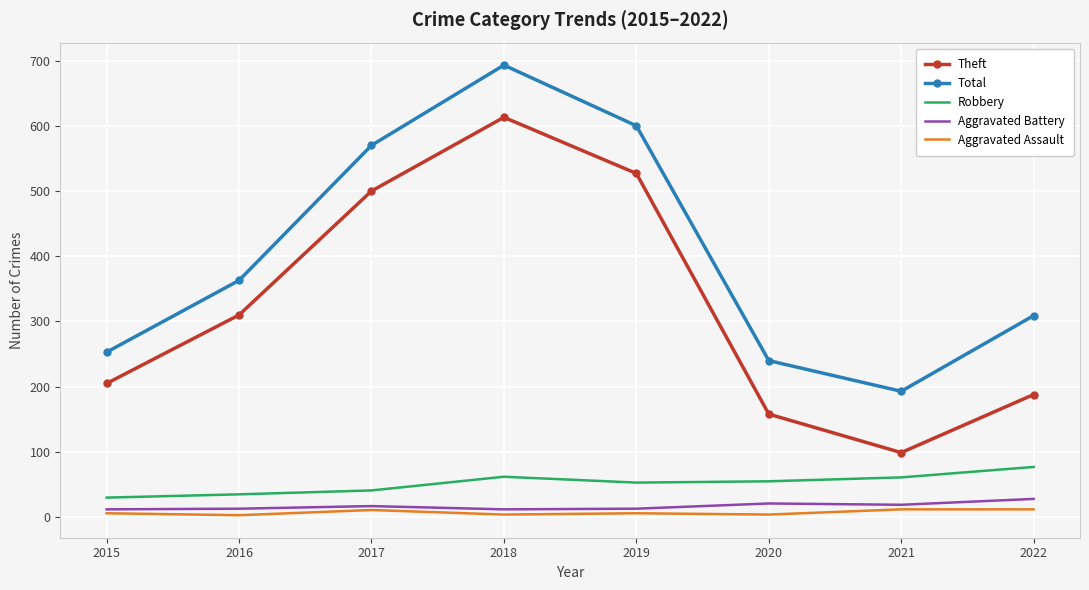

True or false: Robbery has a value of 35 at 2016.

True